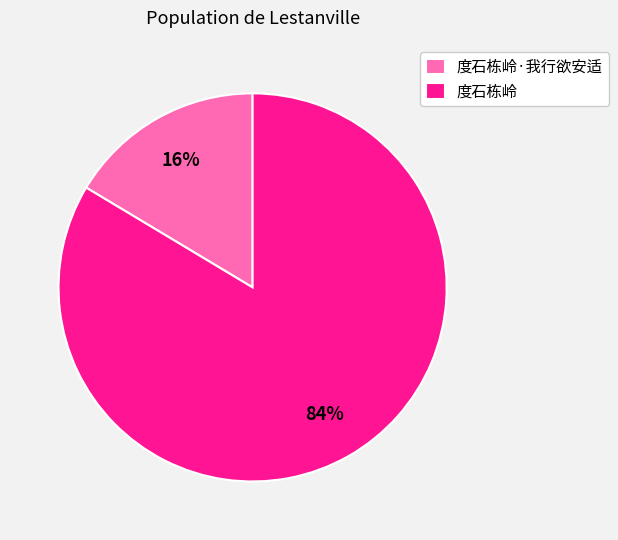

Which has a higher value, 度石栋岭 or 度石栋岭·我行欲安适?

度石栋岭